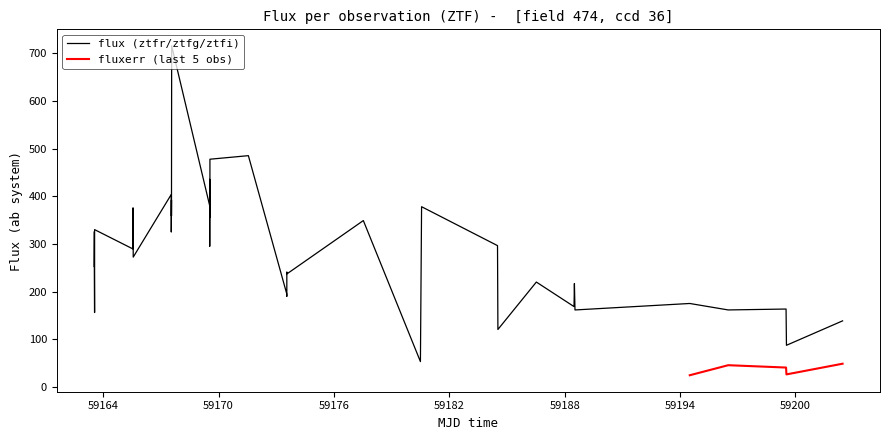

What is the difference between the maximum and second lowest values?

628.3